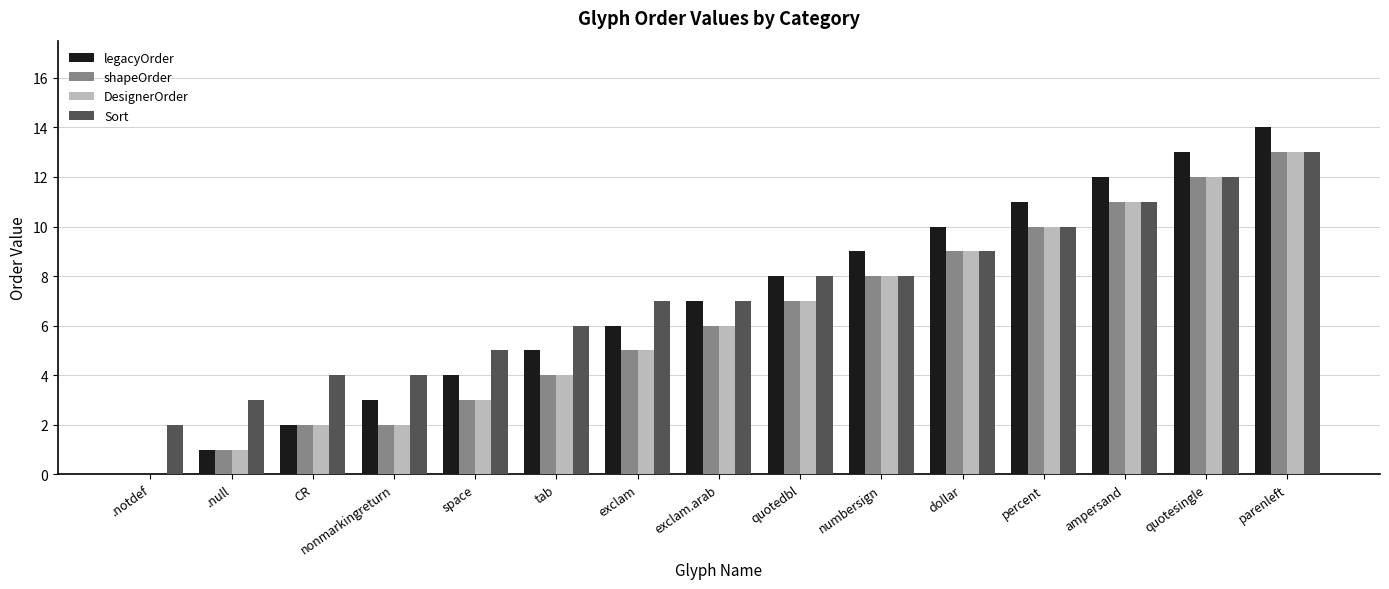

What is the sum of all Sort values?

109